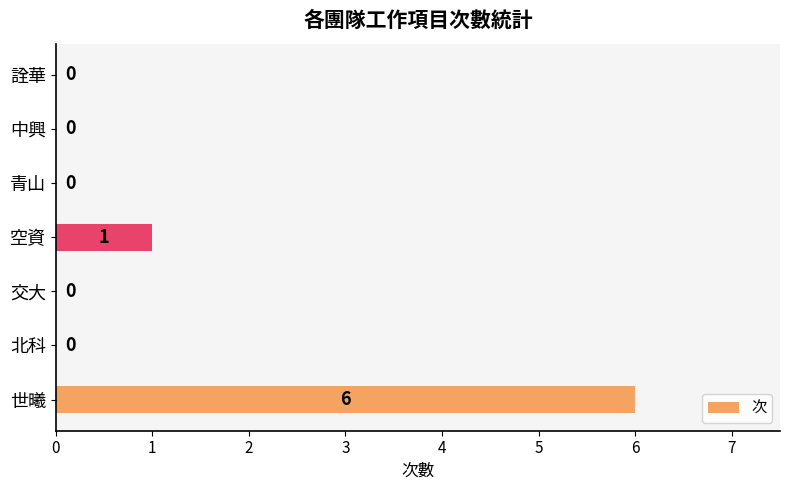

What is the change in value from 北科 to 空資?

+1